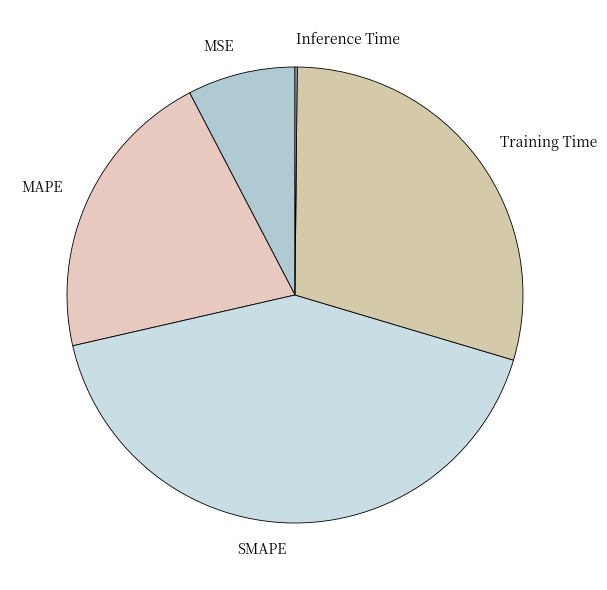

True or false: MSE accounts for 1% of the total.

False